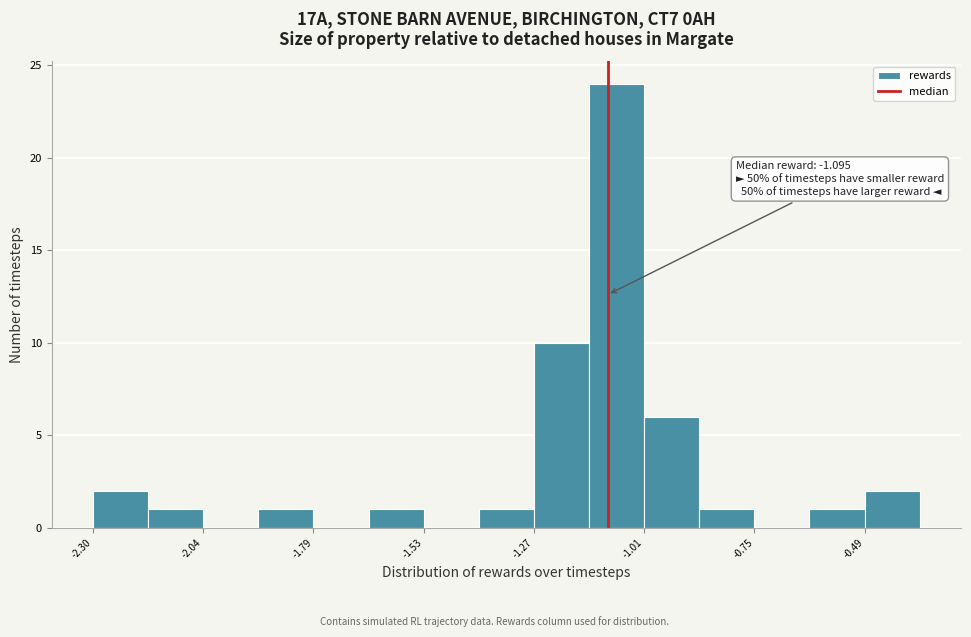

Around what value on the x-axis is the tallest bar? Give the approximate position of its centre, as read against the axis.

-1.05